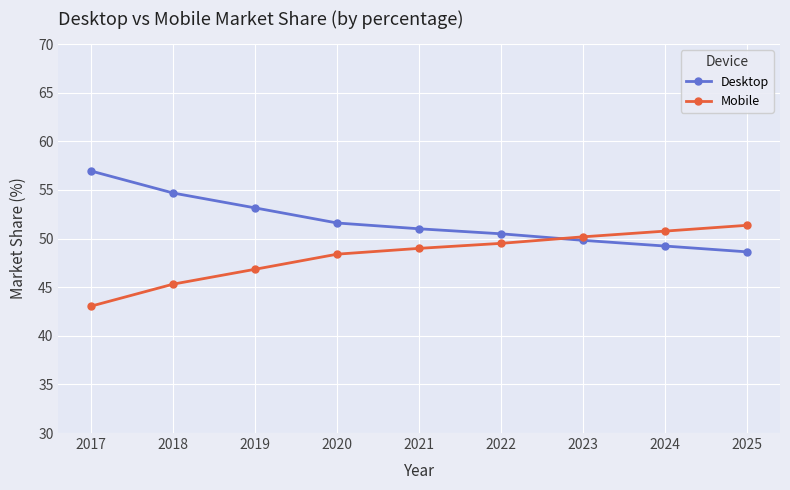

What is the approximate value of Mobile at 2019?

46.8